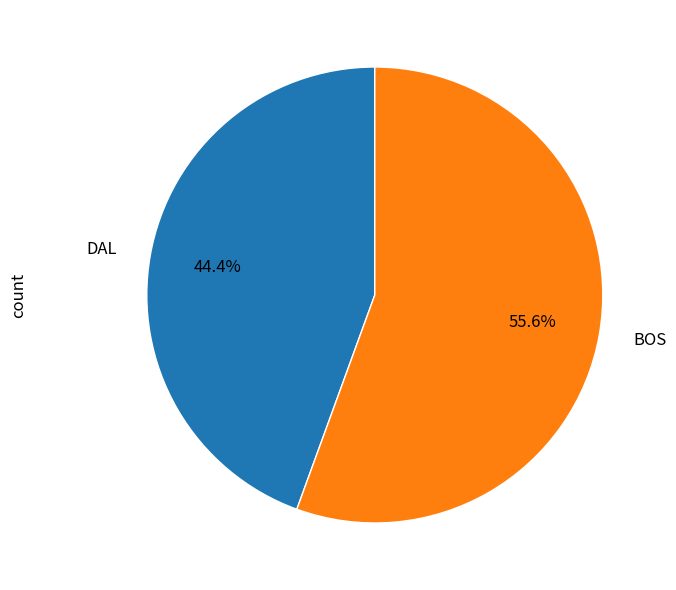

Is the sum of DAL and BOS greater than half?

Yes